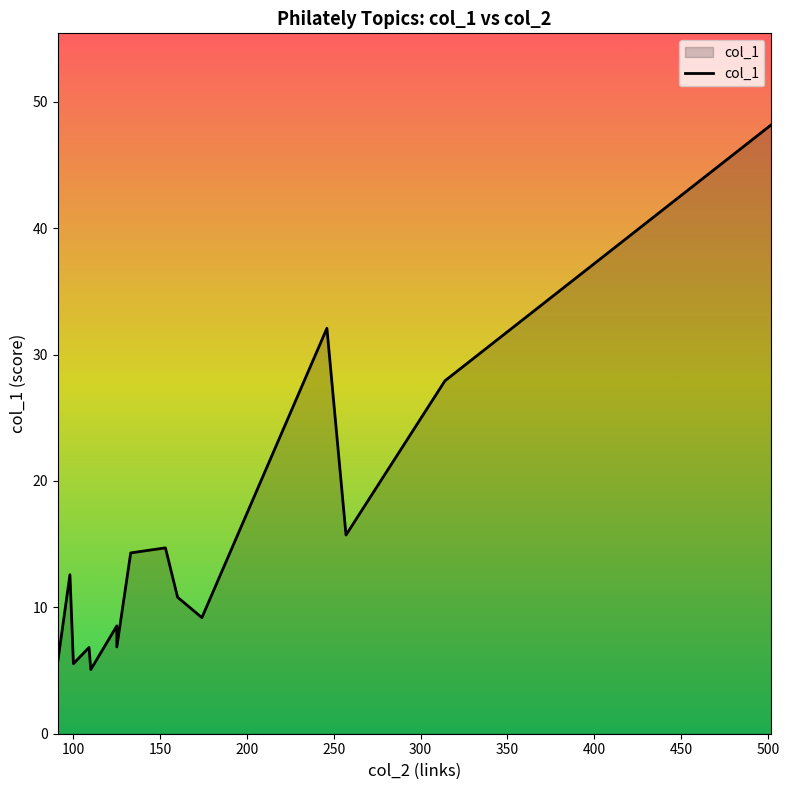

What is the difference between the values at Stanley Gibbons and Roll of Distinguished Philatelists?

22.9